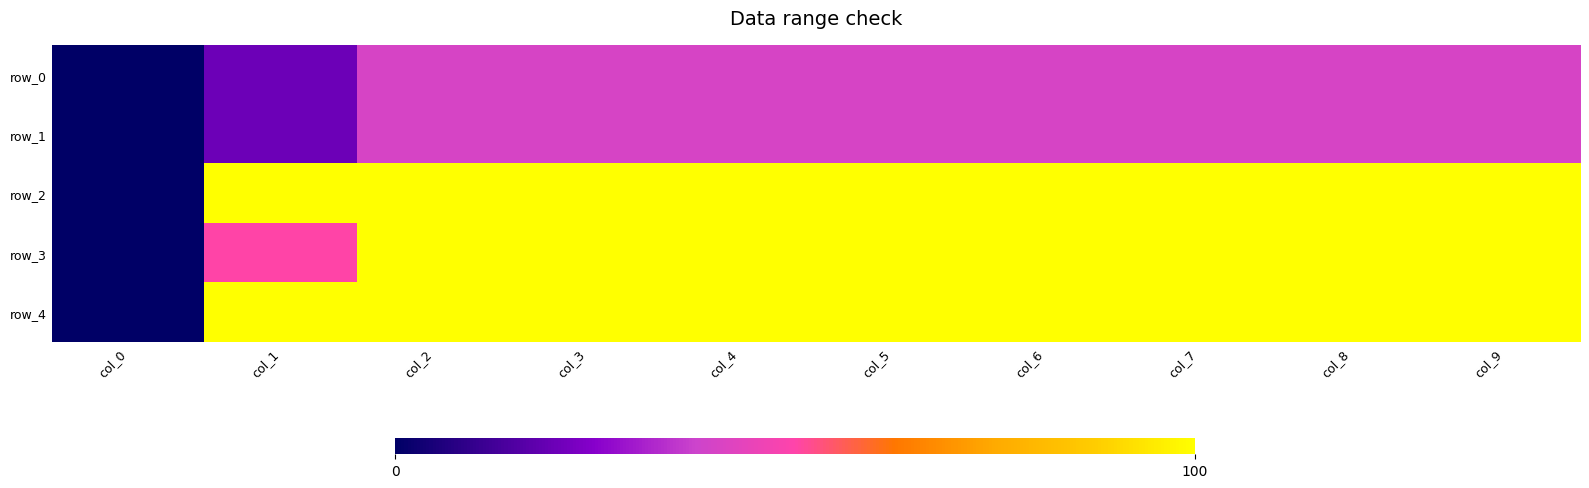

Where is row_3 nearest to the value 50?

col_1